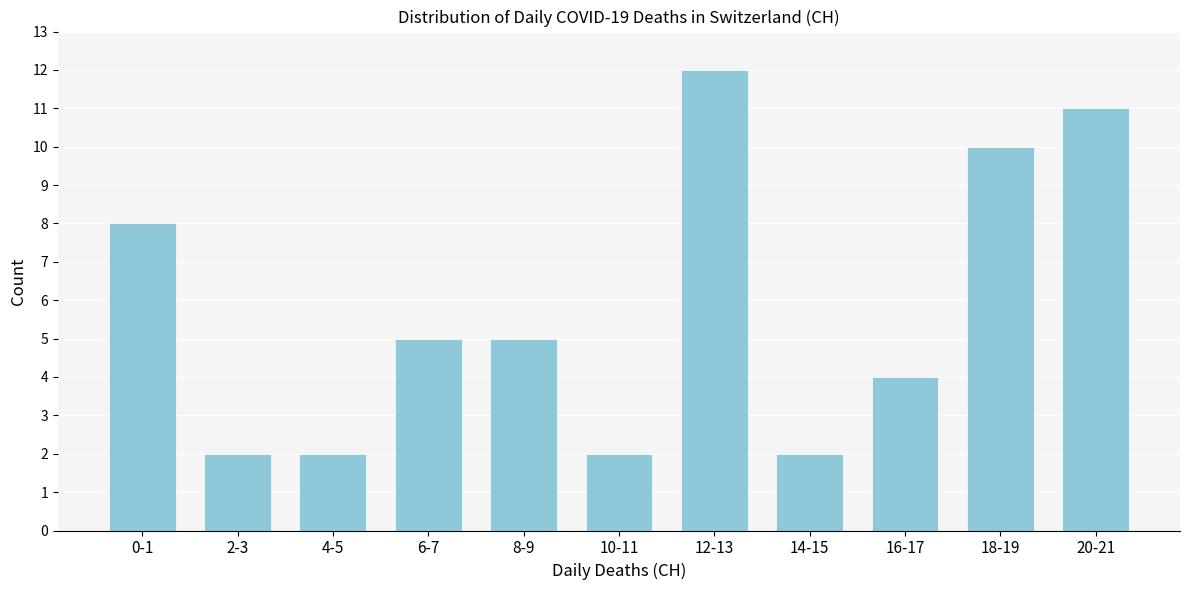

Reading left to right, extract all data points from this chart.

8	2	2	5	5	2	12	2	4	10	11